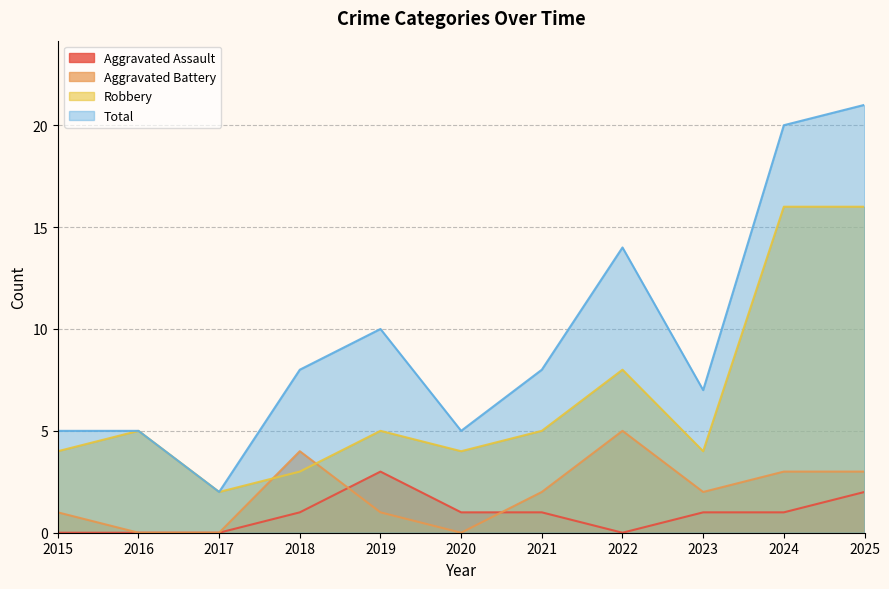

What is the sum of the Robbery values at 2025 and 2019?

21